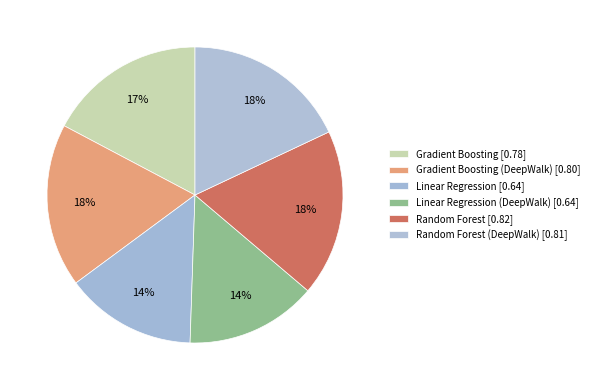

How many segments does this pie chart have?

6